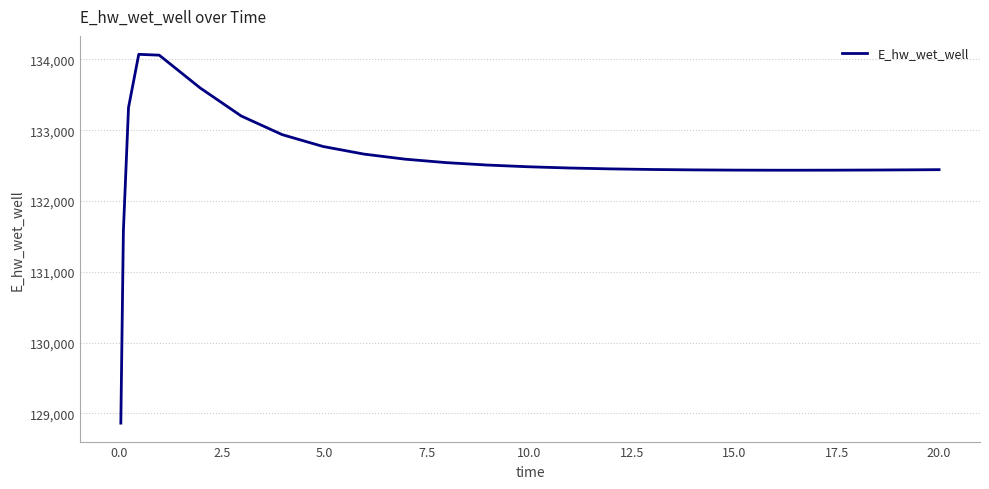

What is the greatest value displayed?

134071.3